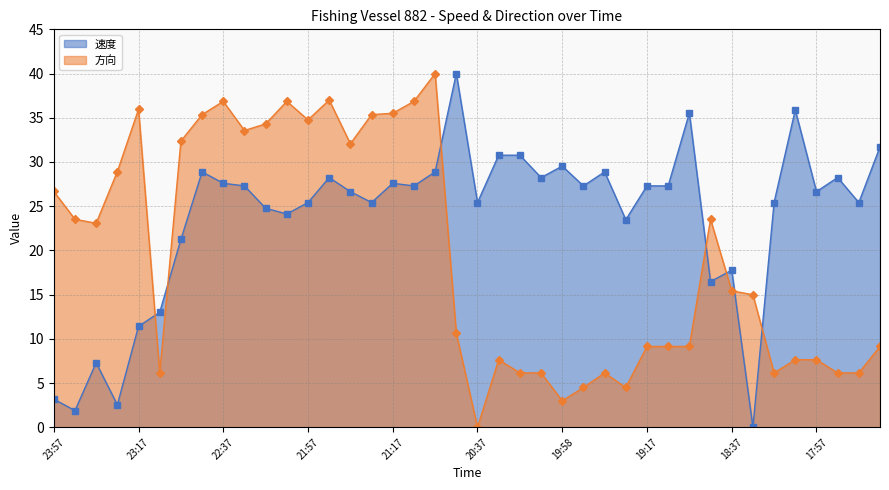

Does the chart display data point markers on the line(s)?

Yes